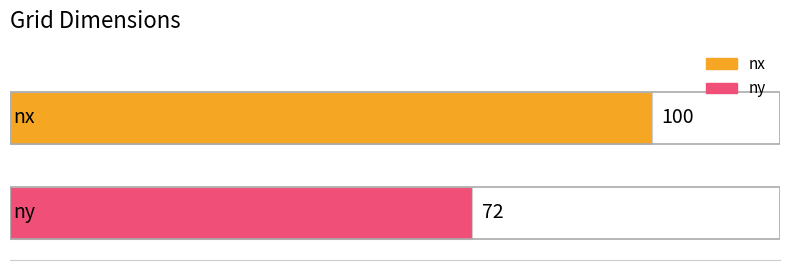

What is the greatest value displayed?

100